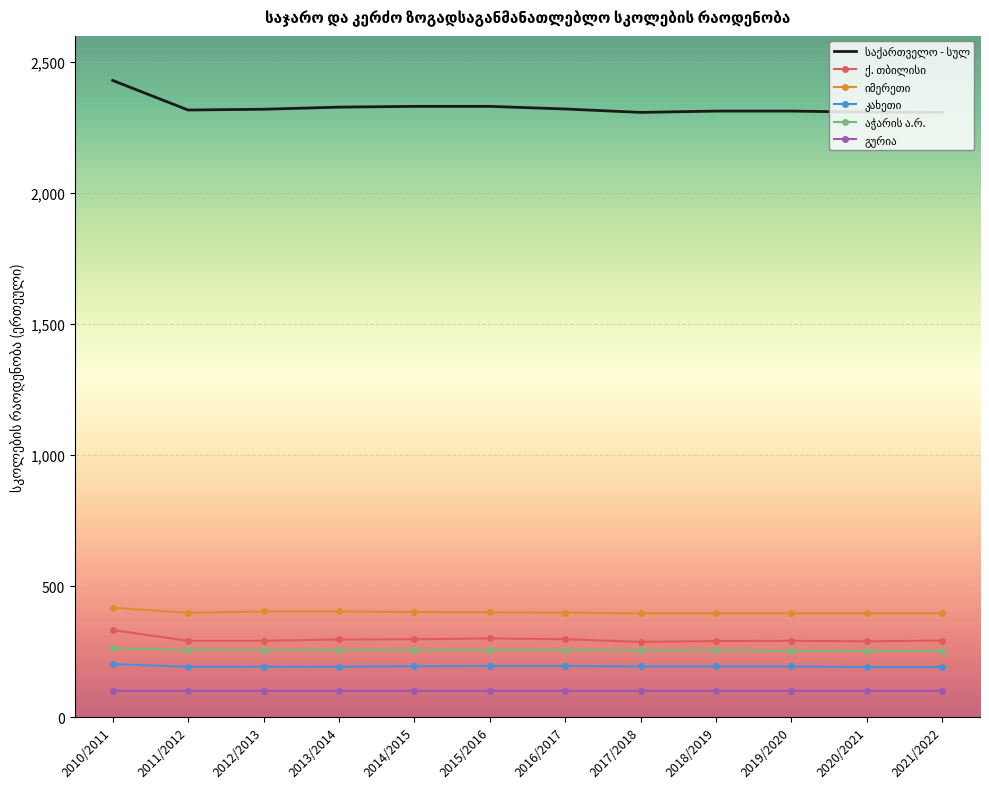

What is the spread (max minus min) of values at 2010/2011?

2329